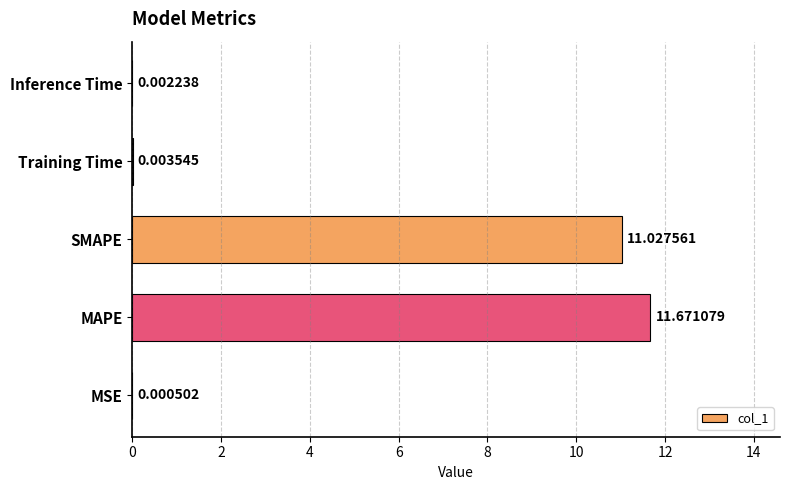

What is the sum of the values at SMAPE and MAPE?

22.7